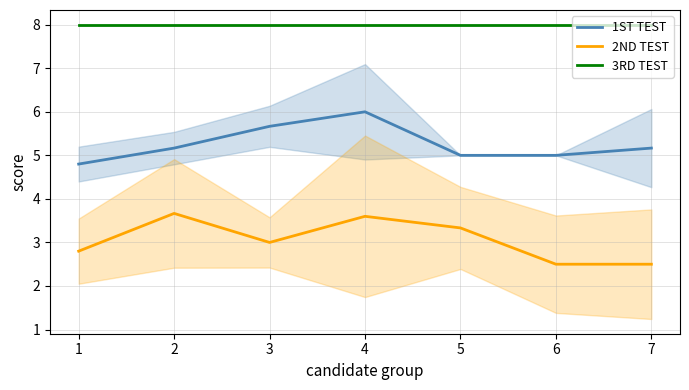

What is the maximum value shown in the chart?

8.0